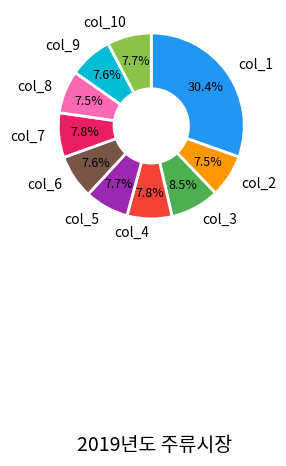

Does any single category account for the majority?

No